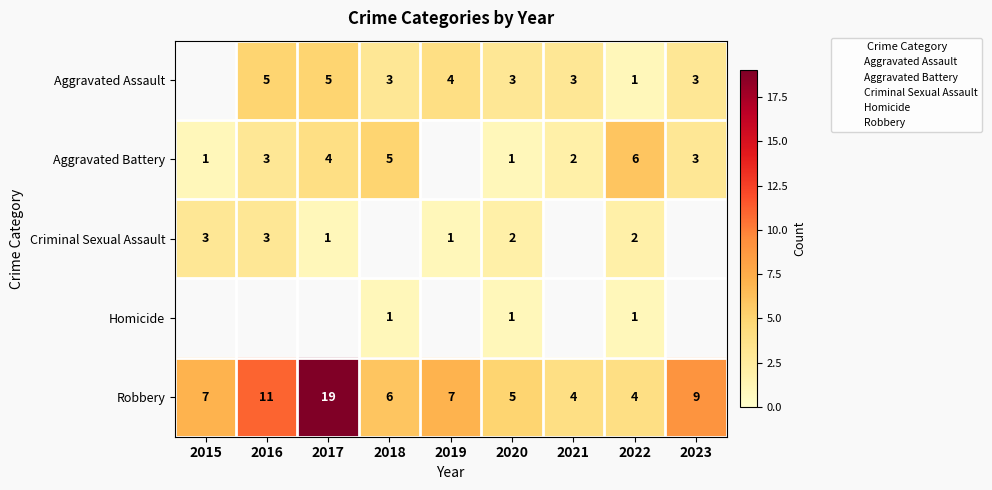

Where is Aggravated Battery nearest to the value 3?

2016